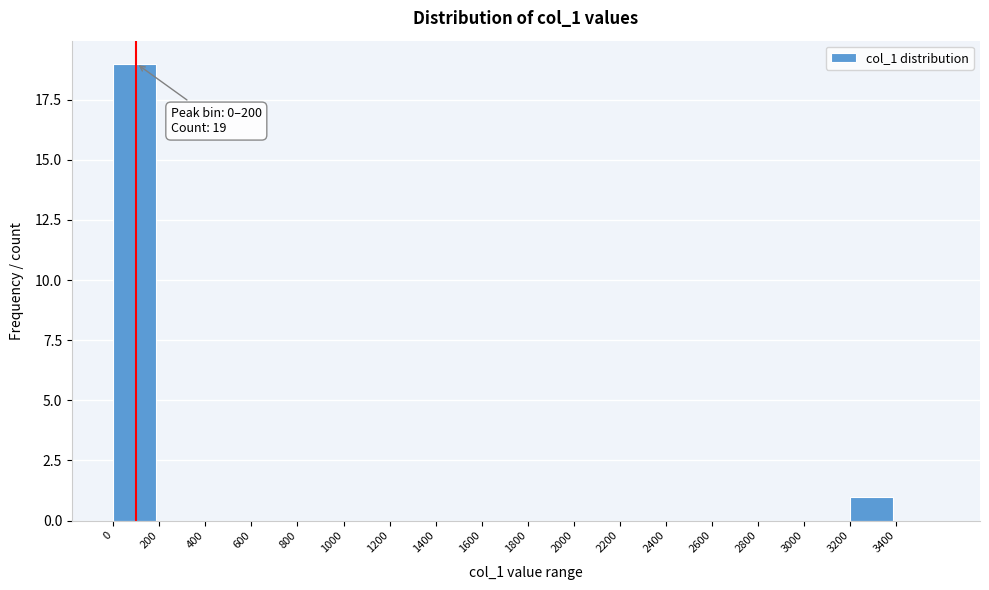

Reading left to right, list all the values displayed in this chart.

0=19	200=0	400=0	600=0	800=0	1000=0	1200=0	1400=0	1600=0	1800=0	2000=0	2200=0	2400=0	2600=0	2800=0	3000=0	3200=1	3400=0